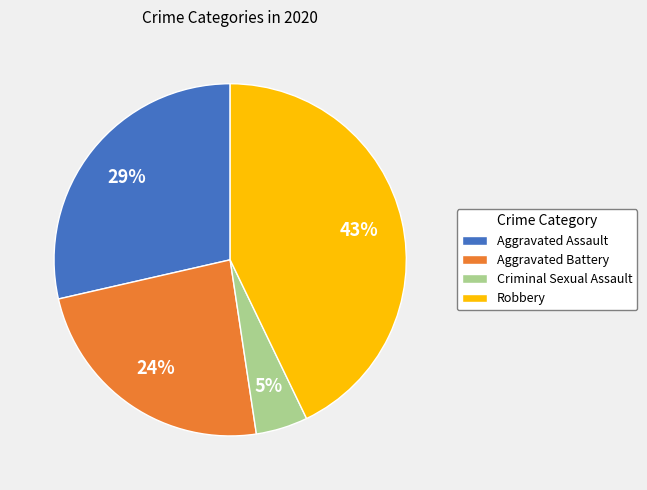

Does Aggravated Battery represent more than half of the total?

No